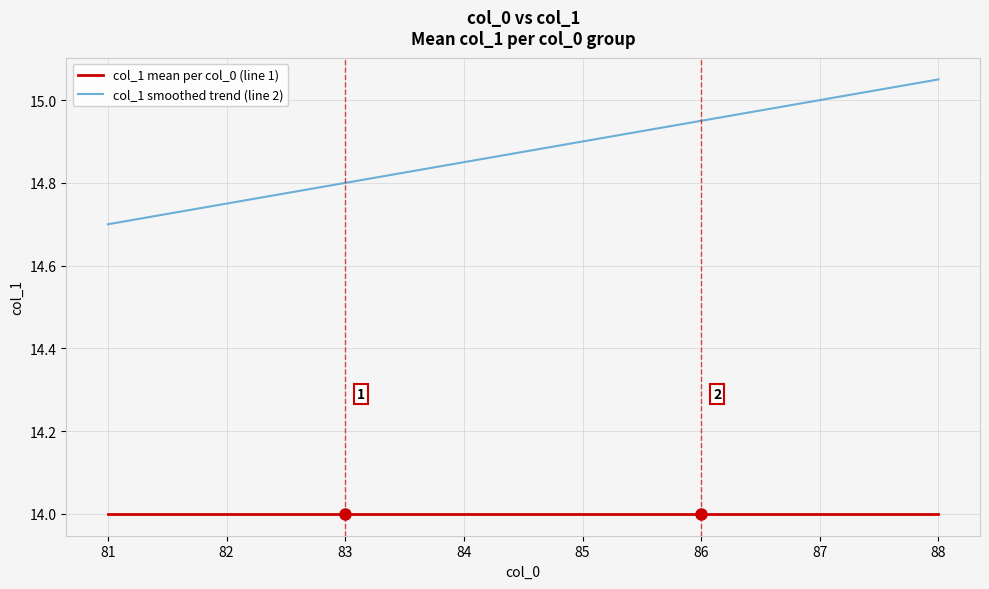

List the series in order of their overall mean, lowest first.

col_1 mean per col_0 (line 1), col_1 smoothed trend (line 2)